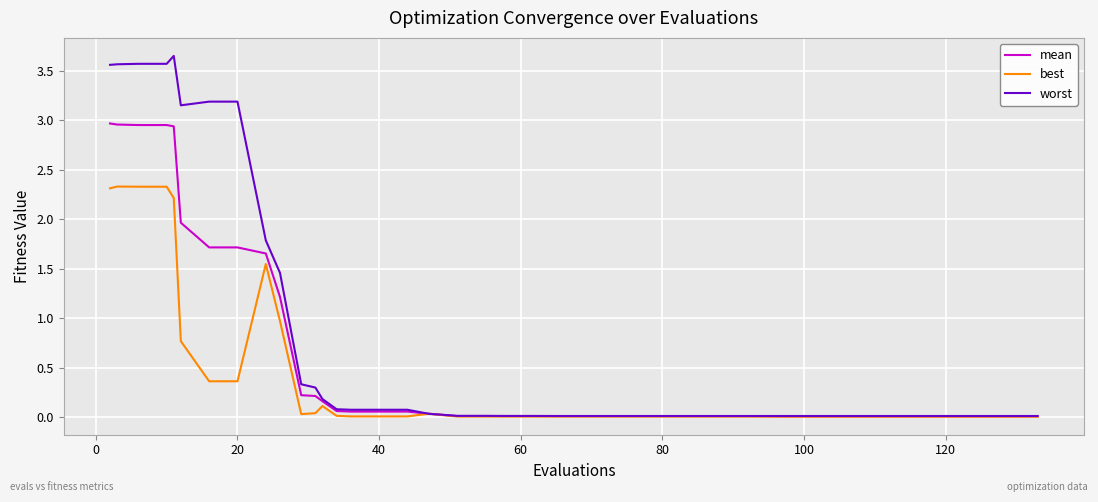

Which series has the largest total across all categories?

worst